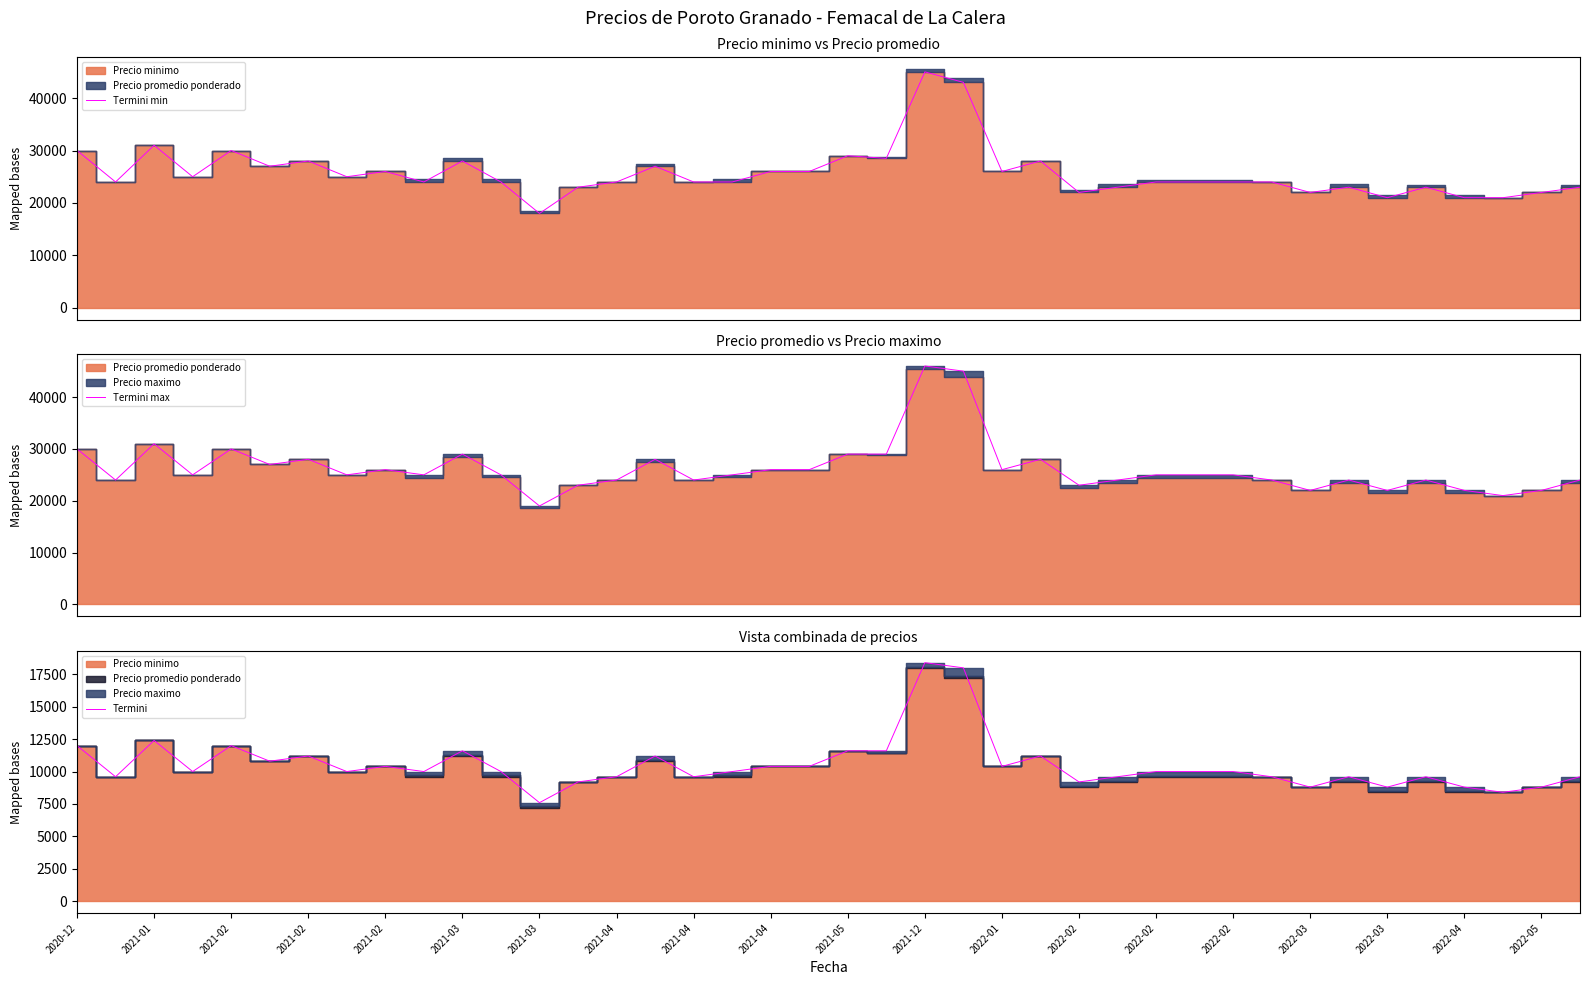

What is the average value of the Termini series?

10500